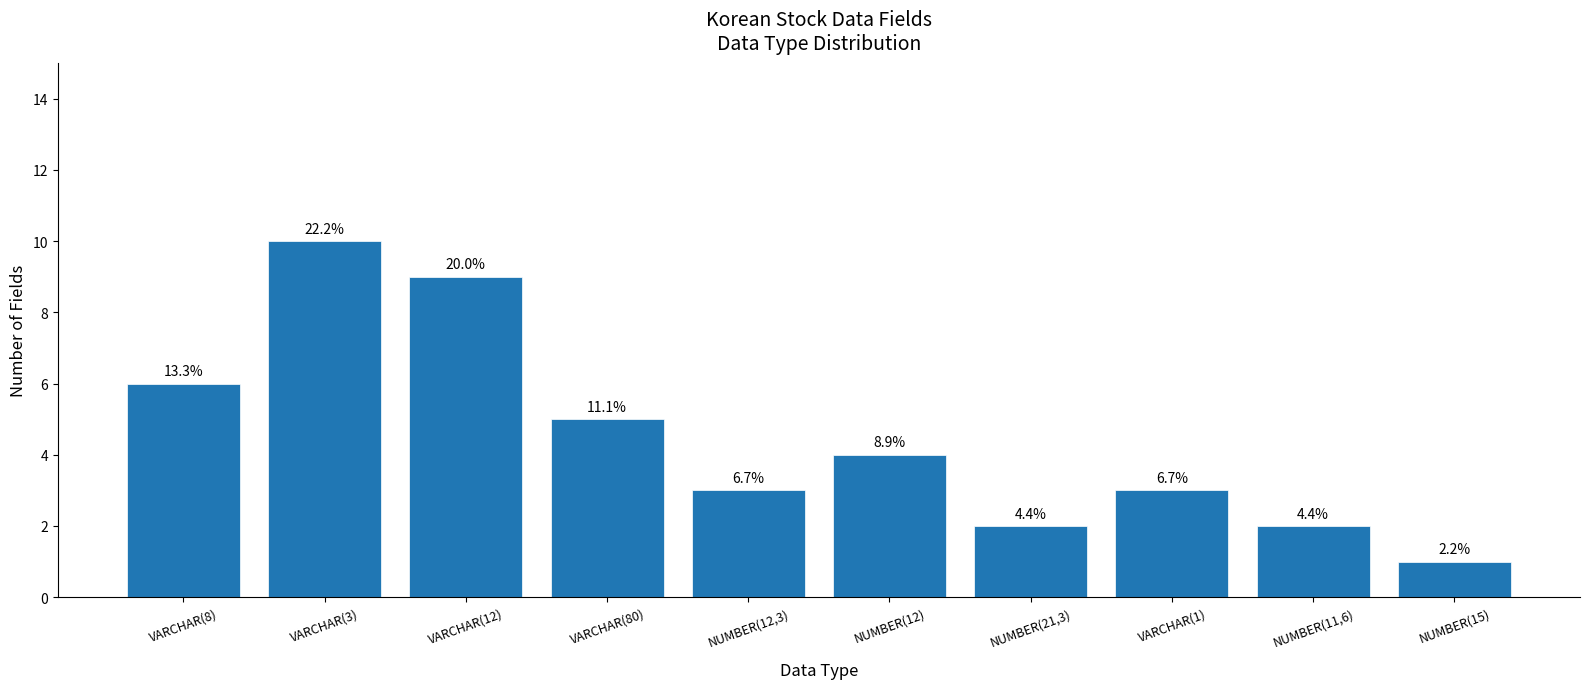

What position from the right is NUMBER(15)?

1